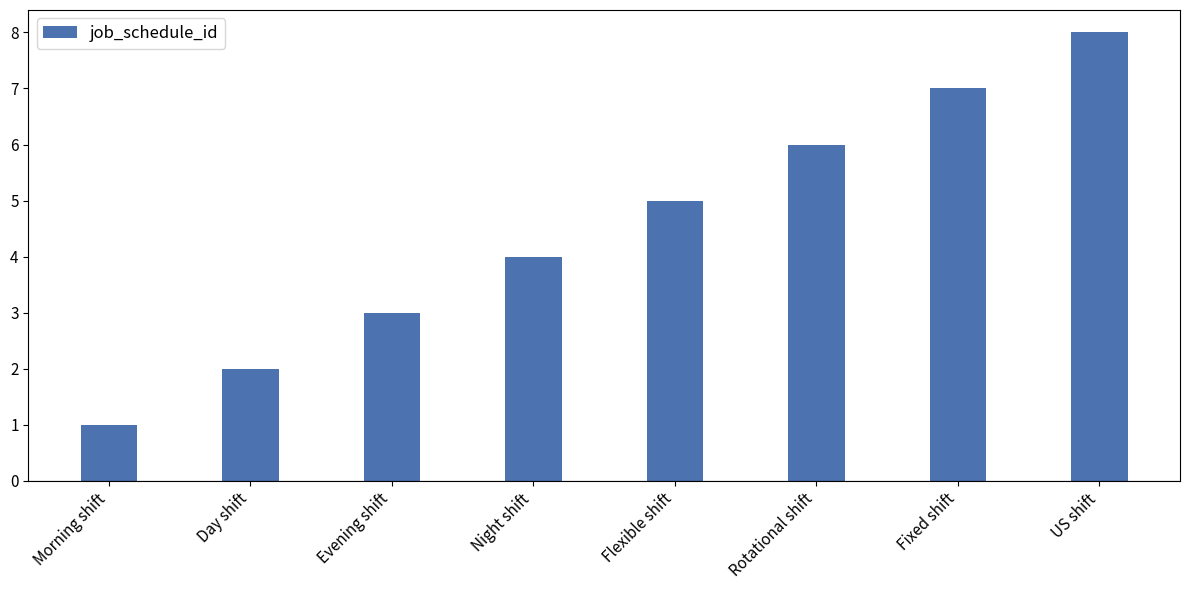

How many data points does each series have?

8